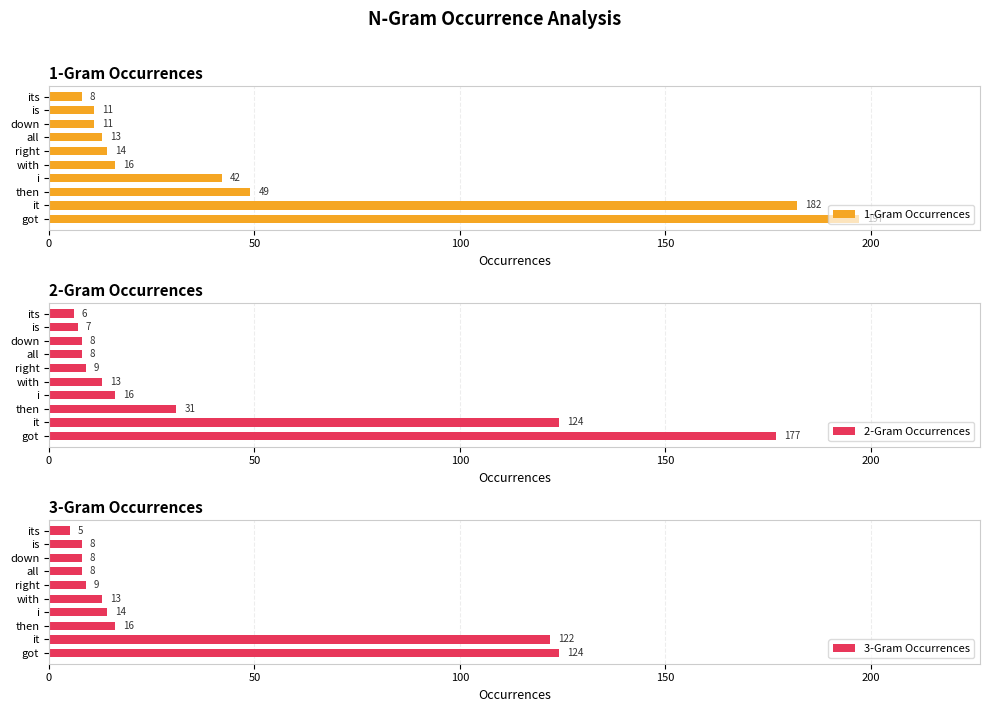

What is the maximum value shown in the chart?

197